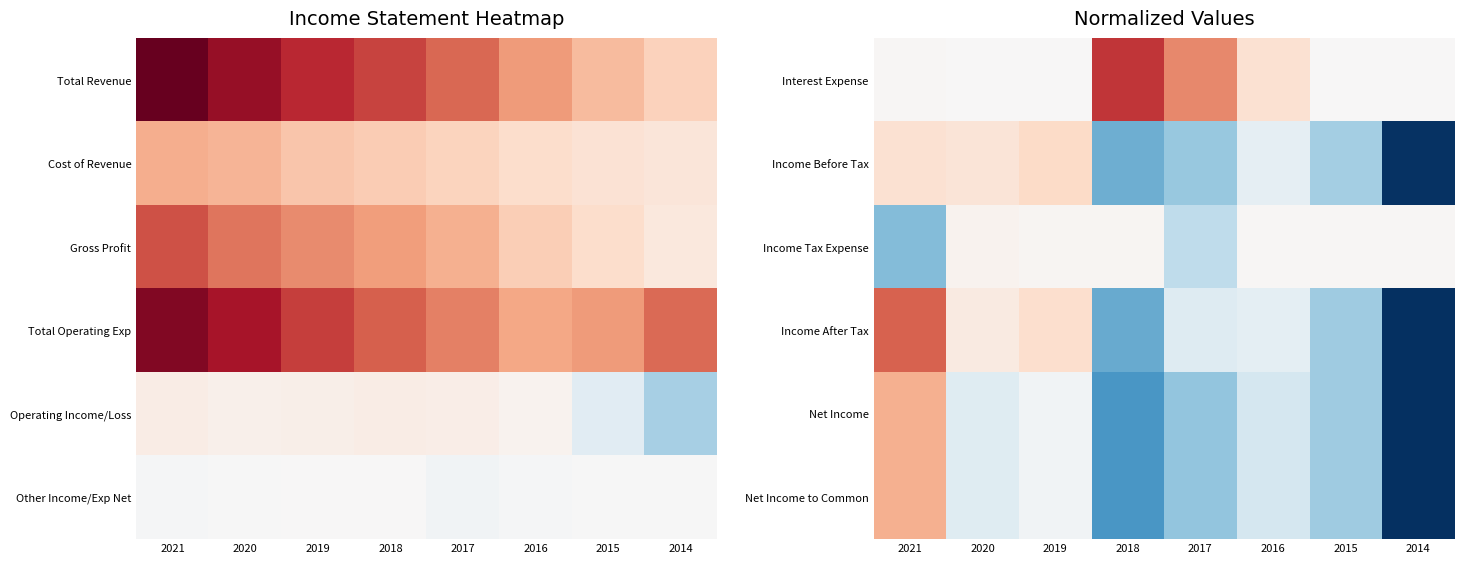

The value of Income Tax Expense at 2021 is -0.3. True or false?

False